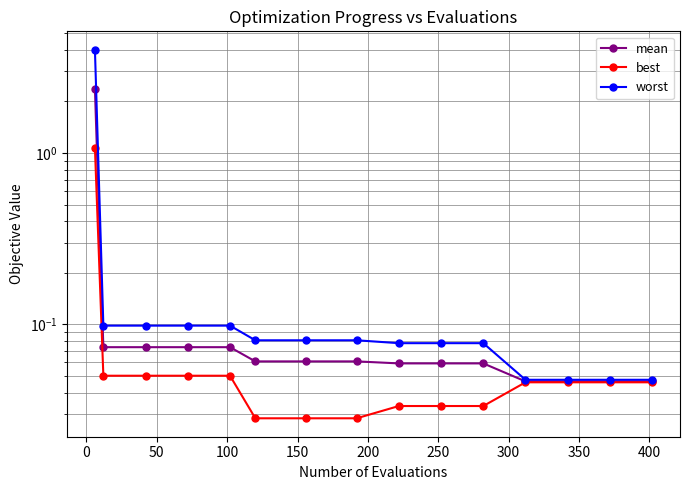

True or false: mean has more than 2 points higher than both neighbors.

False